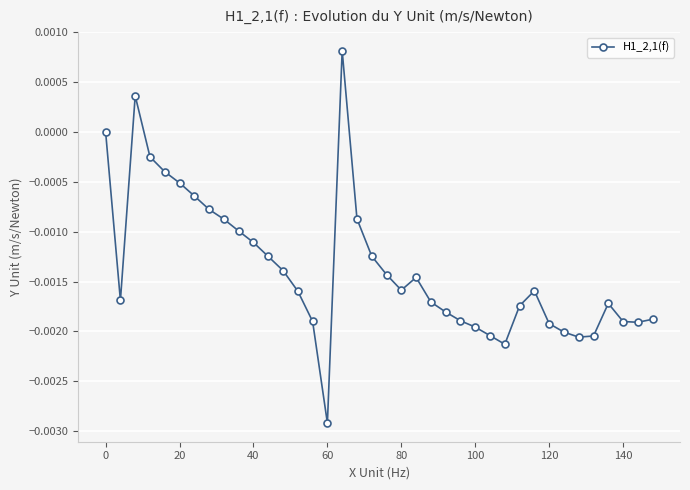

True or false: the data has more than 1 interior local peaks.

True